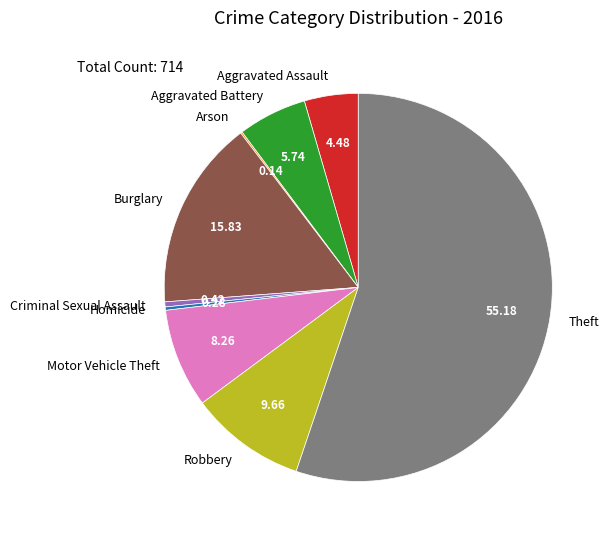

Is the sum of Aggravated Assault and Robbery greater than half?

No